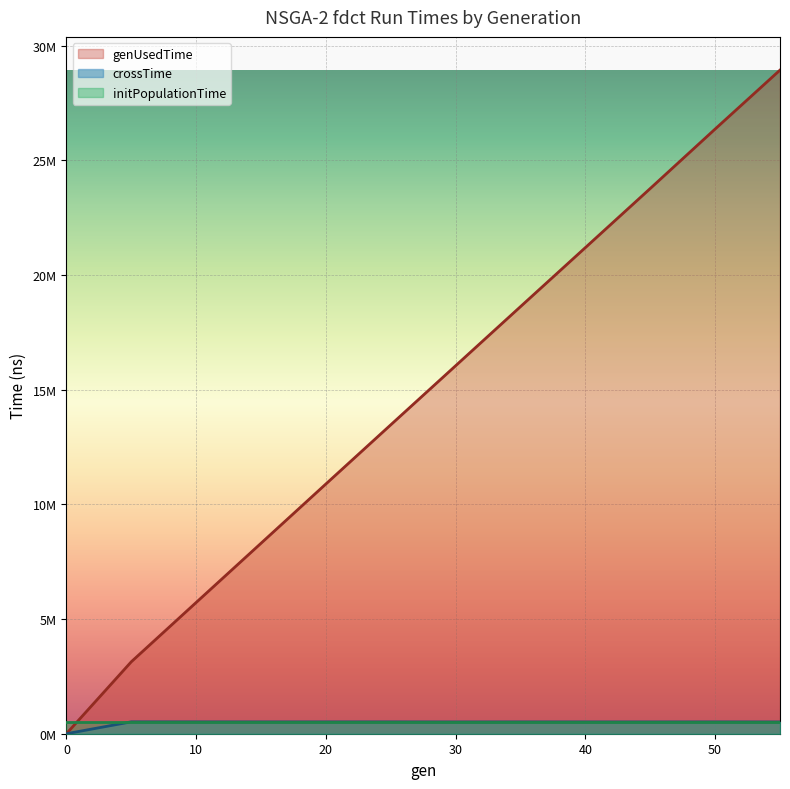

Is it true that gen equals 3136887 at 5?

True